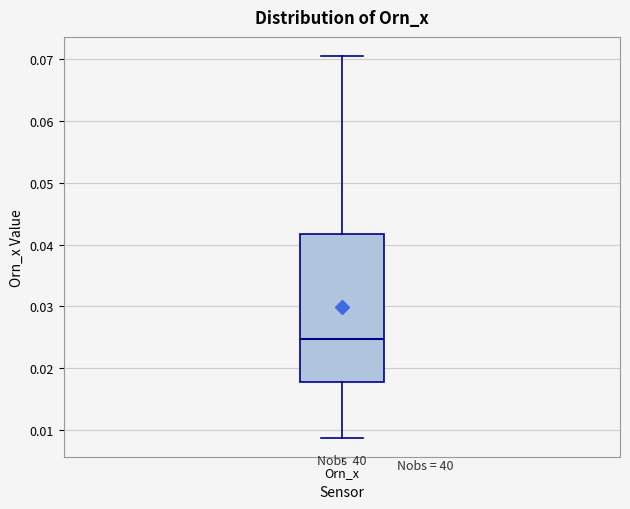

Transcribe this box plot: give where the median line is, the range the box spans, and where the two whiskers end, as read against the y-axis. The values are not printed on the chart, so give them approximately, as read against the axis.

median 0.025, box 0.018 to 0.042, whiskers 0.009 to 0.071